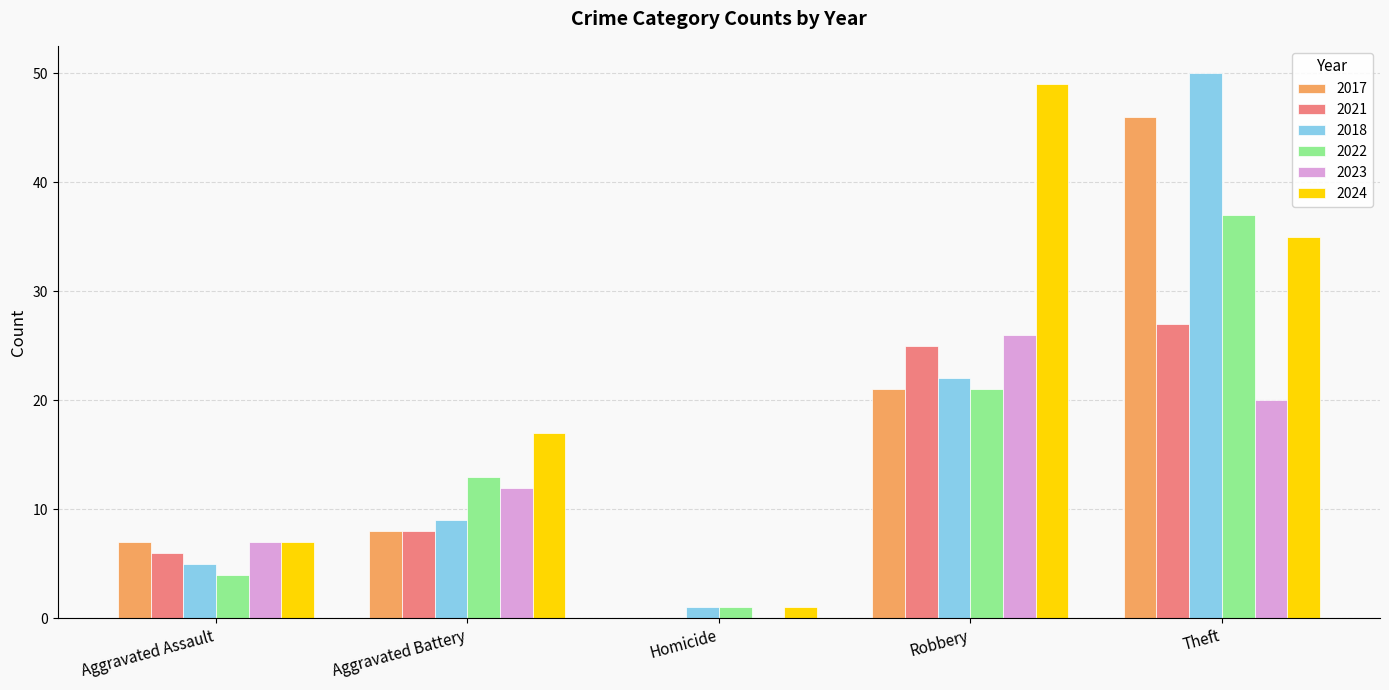

What is the sum of all 2017 values?

82